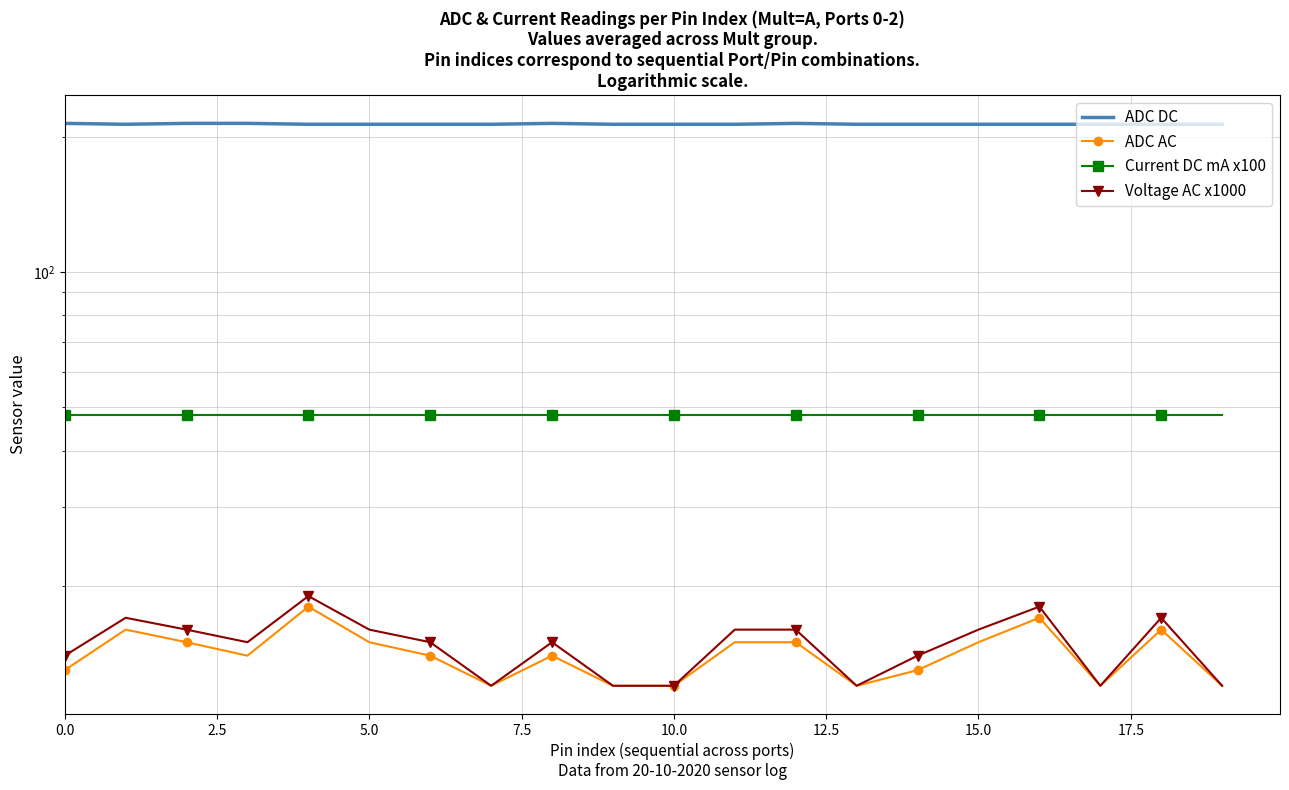

The ADC DC series shows 213 at 11. True or false?

True